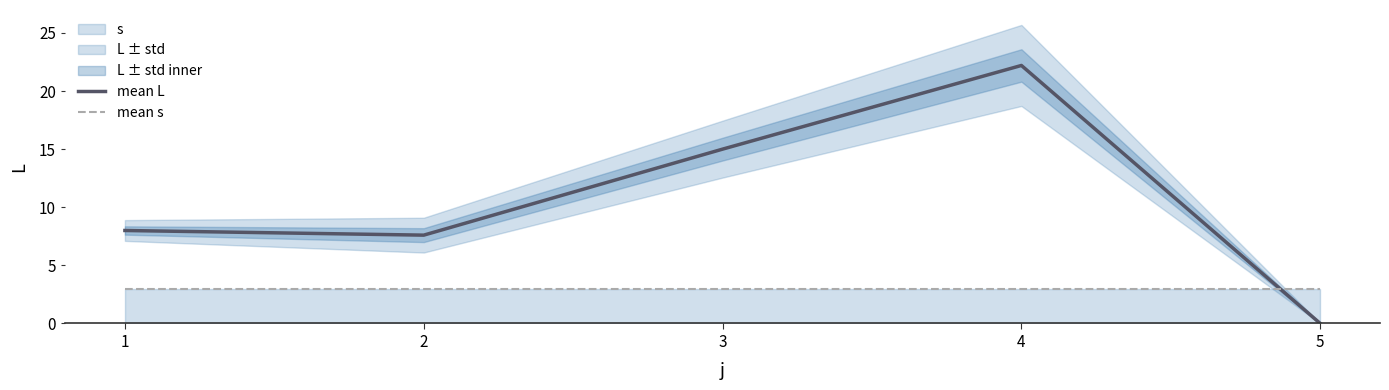

What is the highest value of the mean L series?

22.2